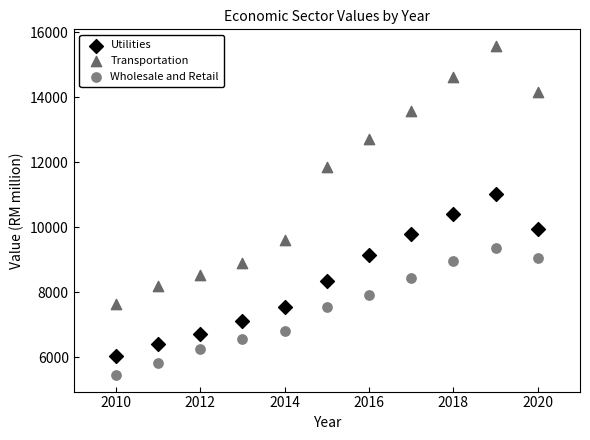

Which series contains the highest Y value?

Transportation